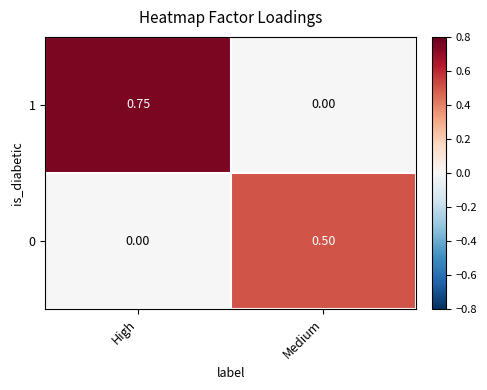

Where is 0 nearest to the value 0?

High